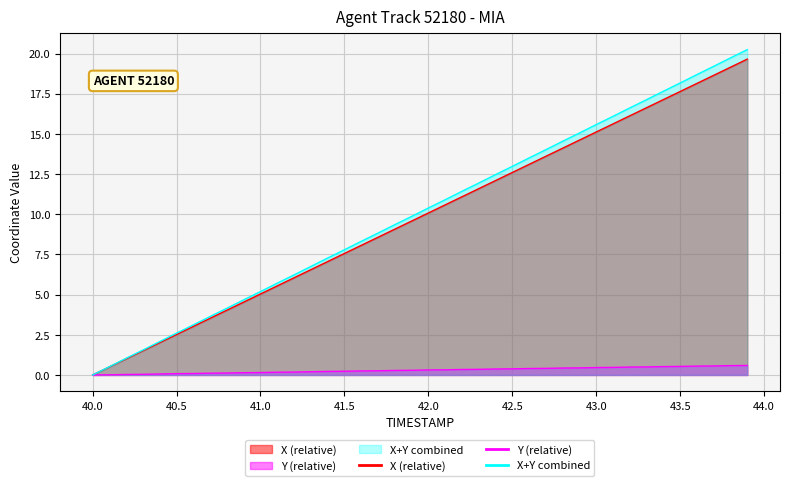

Read the X (relative) value at 43.0.

15.1